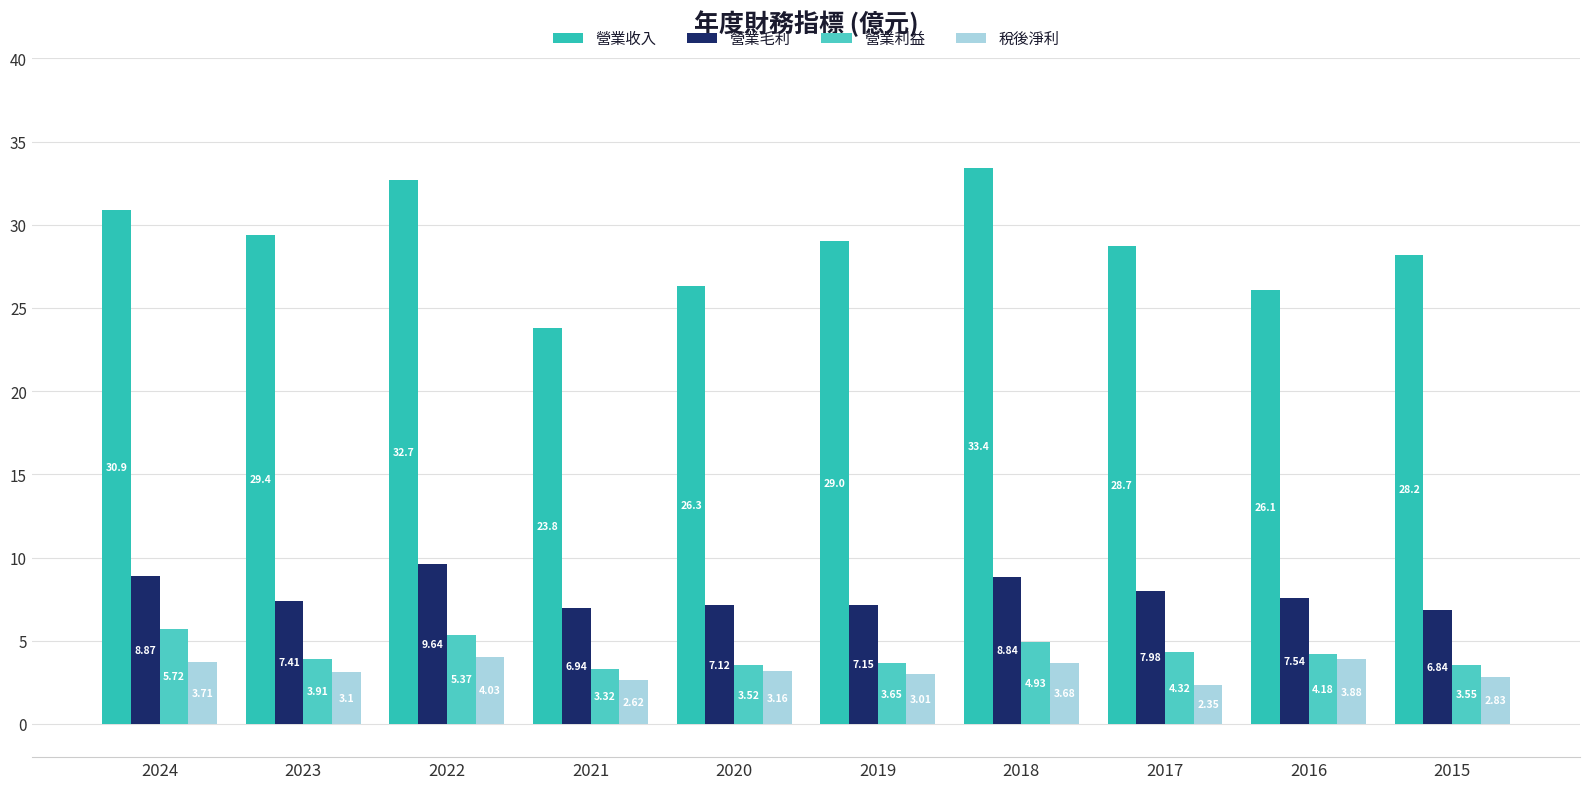

Count the number of data series in this chart.

4